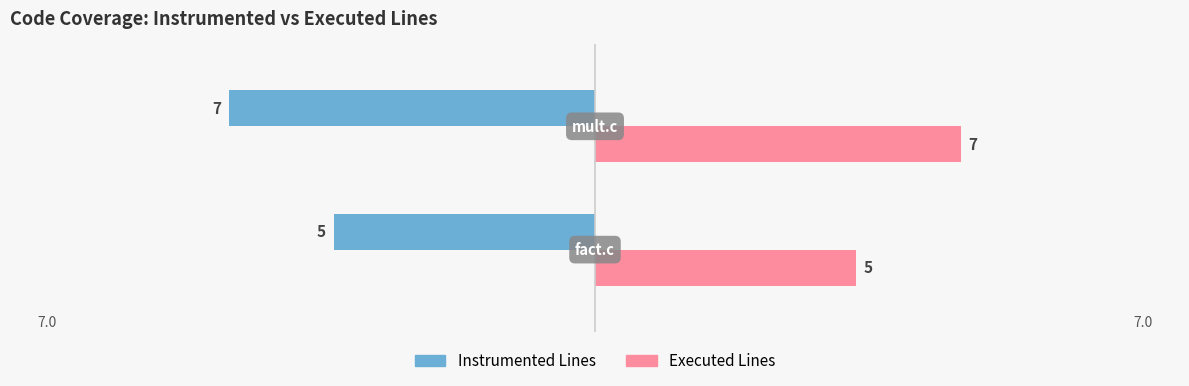

What is the difference between the Executed Lines values at fact.c and mult.c?

2